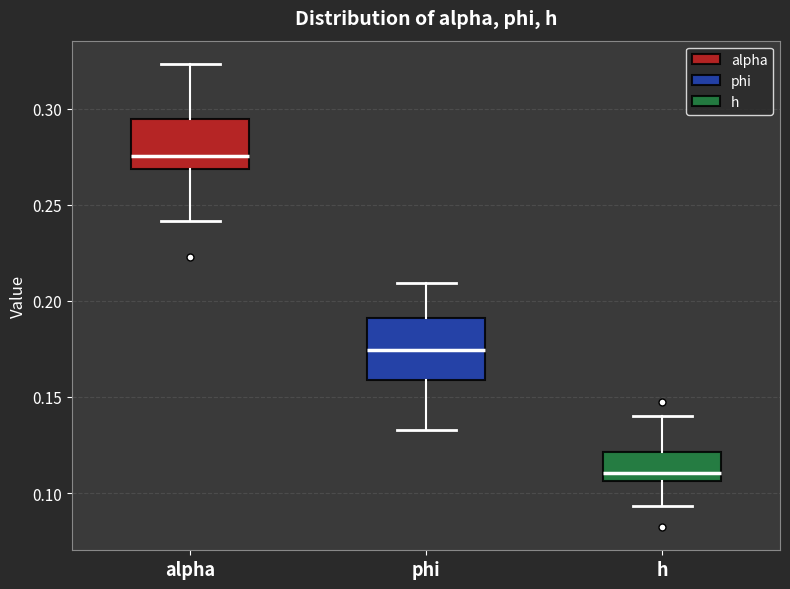

Which box is the tallest, from its lower edge to its upper edge?

phi